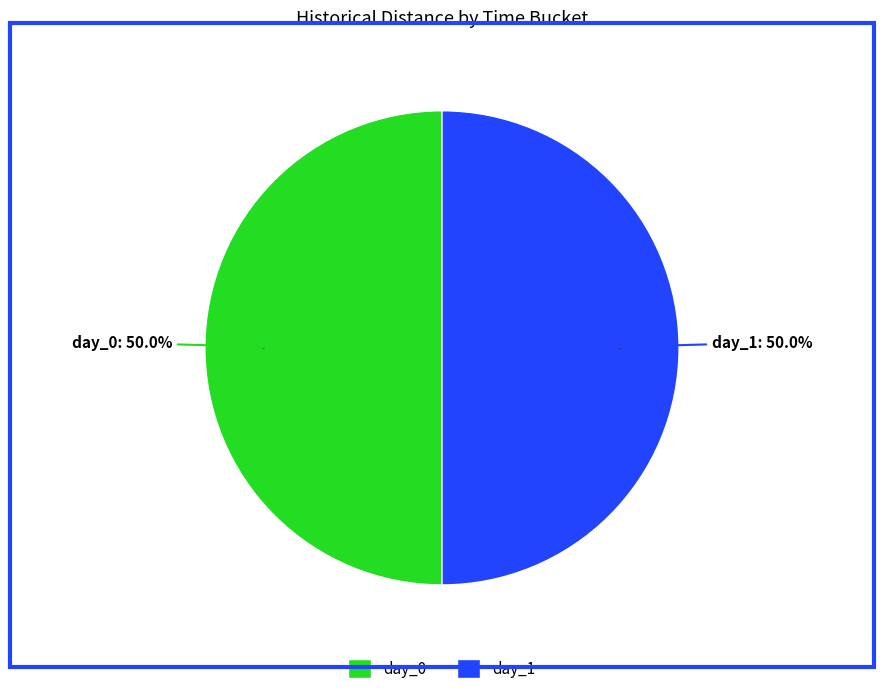

Is day_0 the majority of the pie?

No